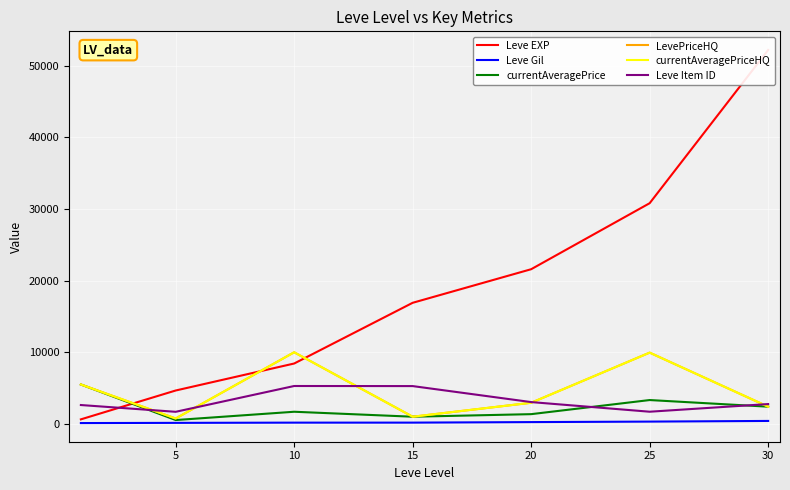

What is the lowest value of the currentAveragePriceHQ series?

753